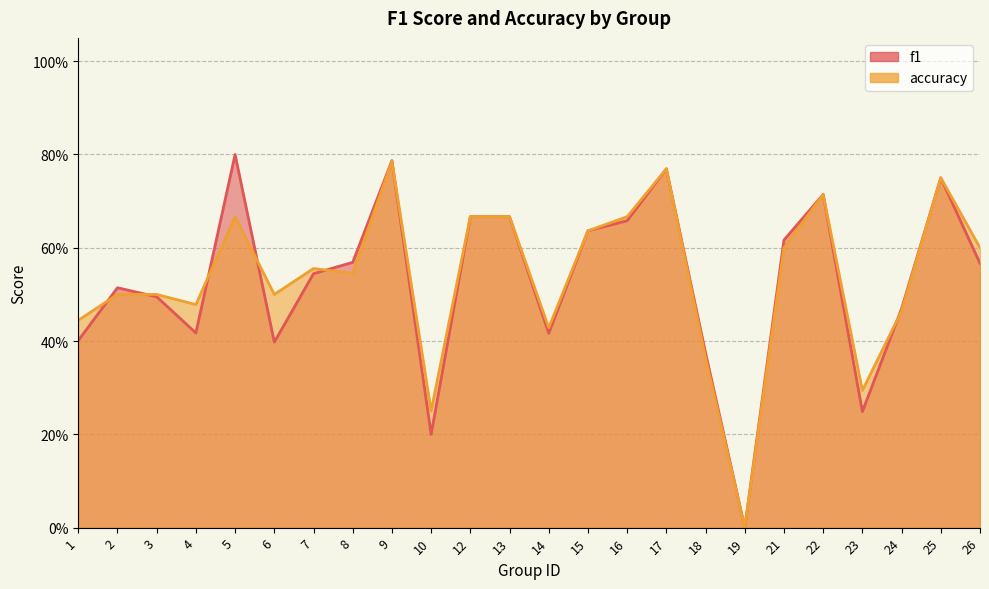

How many intersections are there between accuracy and f1?

7